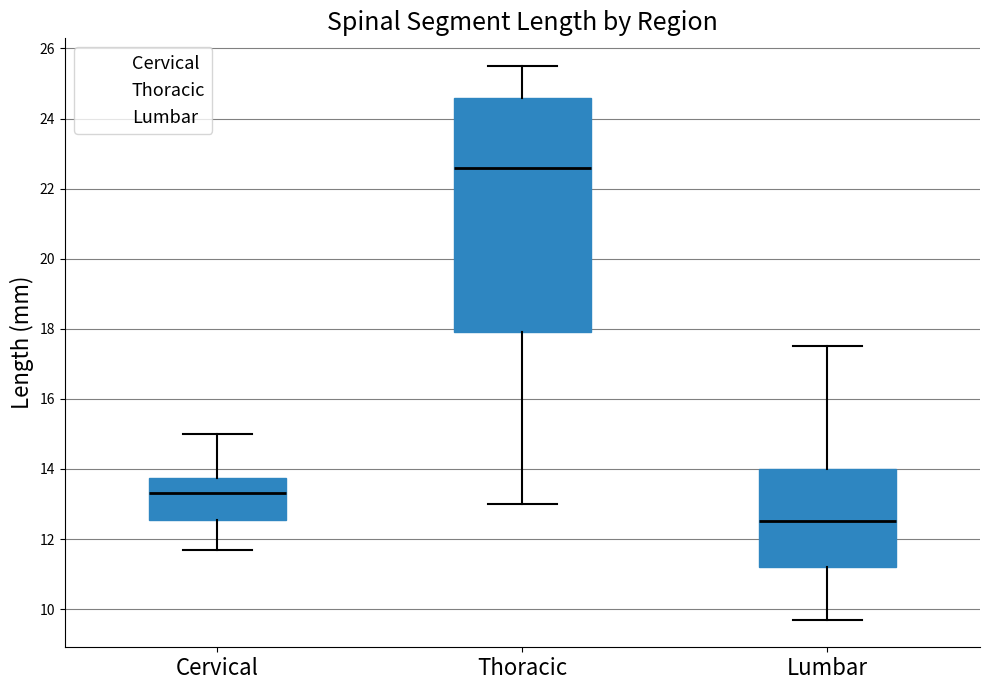

Where is the lower edge of the box for Lumbar on the y-axis? The values are not printed on the chart, so give them approximately, as read against the axis.

11.2